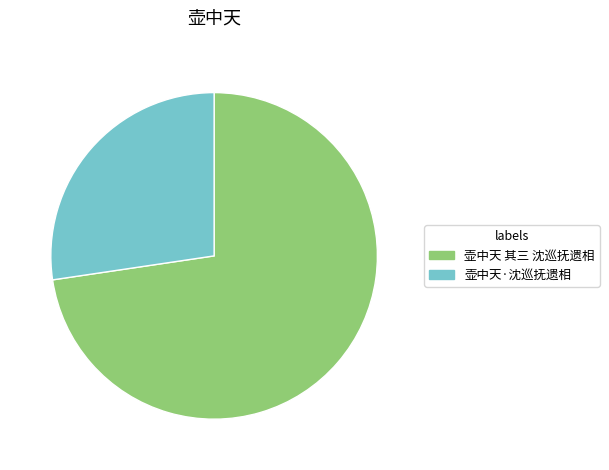

The 壶中天·沈巡抚遗相 slice represents 27% of the pie. True or false?

True